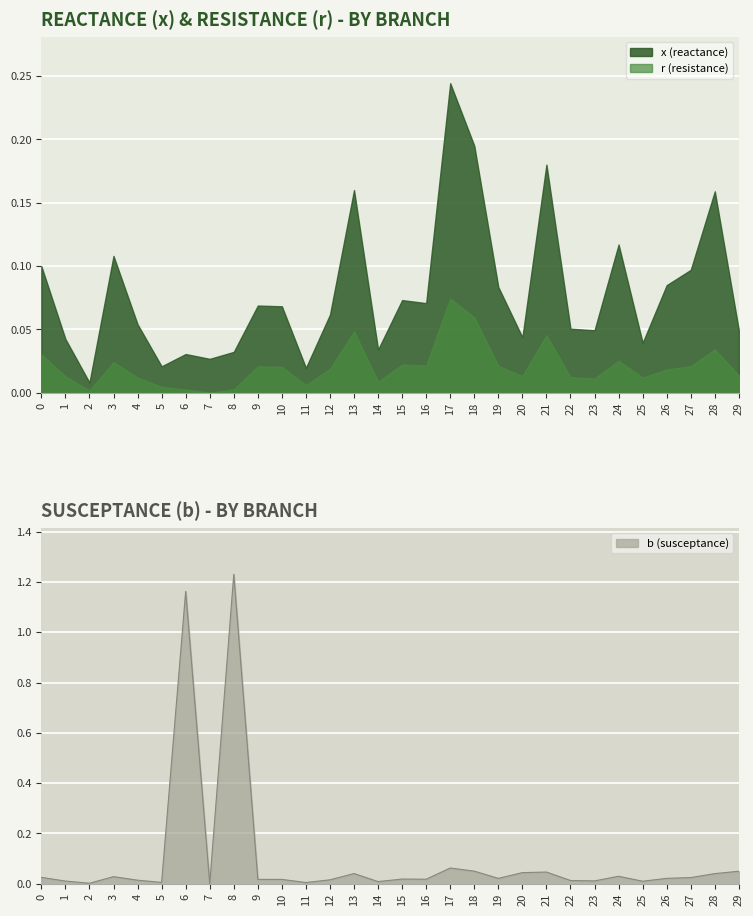

Rank the series by their average value, from lowest to highest.

r, x, b